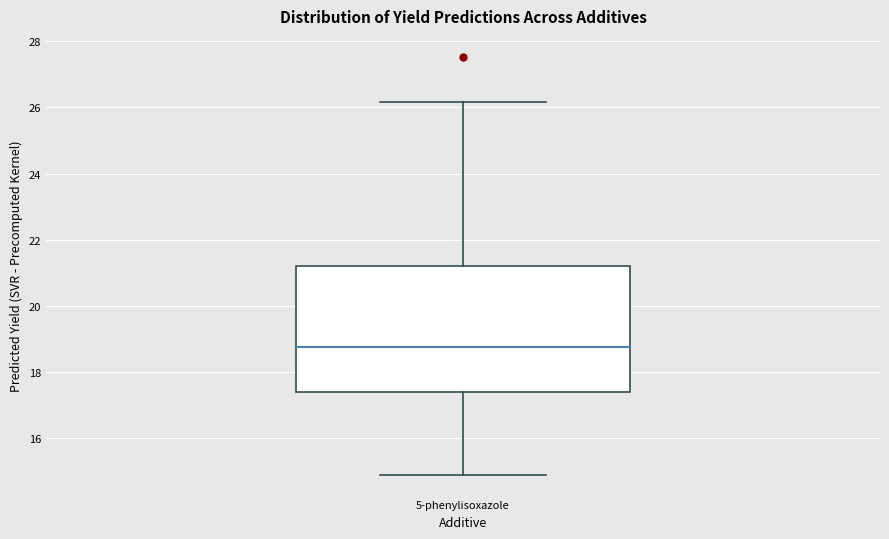

Where is the lower edge of the box for 5-phenylisoxazole on the y-axis? The values are not printed on the chart, so give them approximately, as read against the axis.

17.4